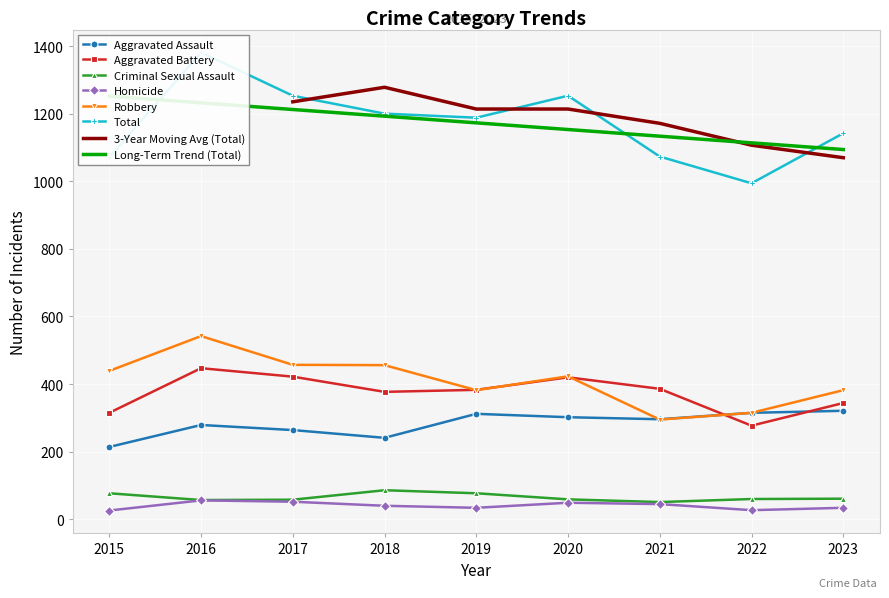

The value of Total at 2021 is 1430. True or false?

False